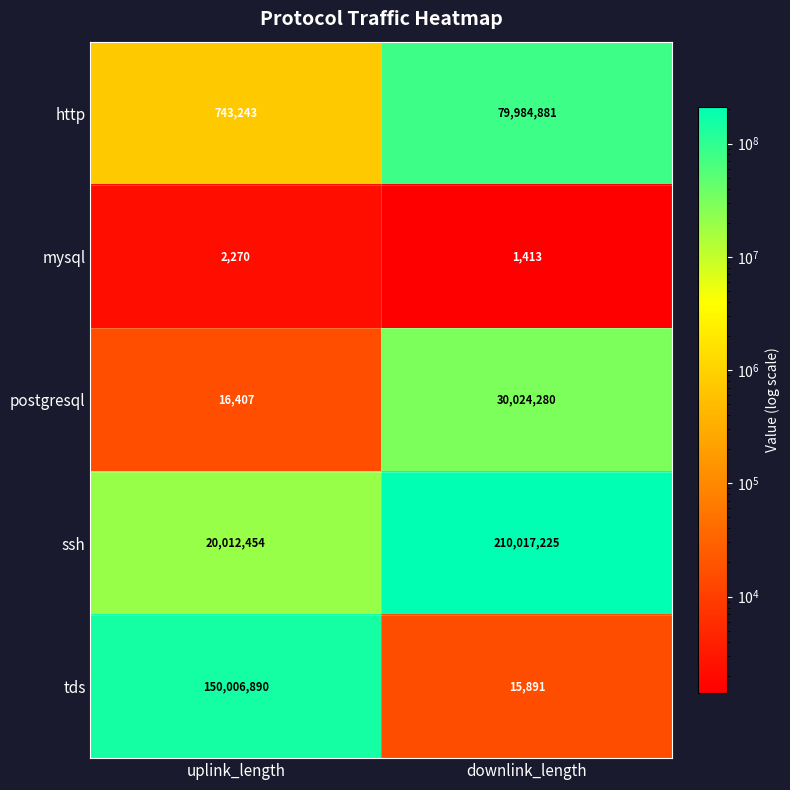

At which category is the sum across all series the highest?

downlink_length